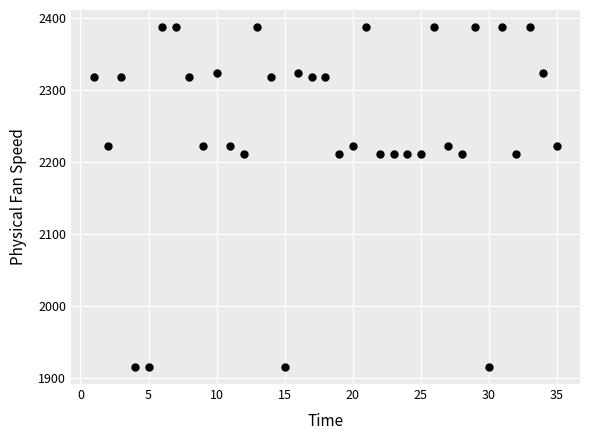

What is the range of X values (max minus min)?

34.0